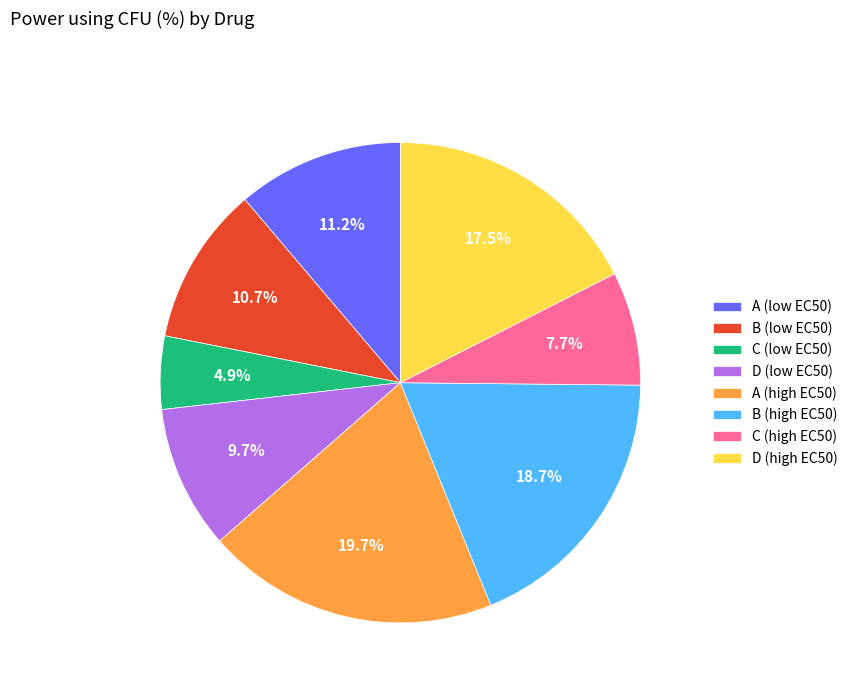

To the nearest percent, what is the difference between the largest and smallest slice percentages?

15%